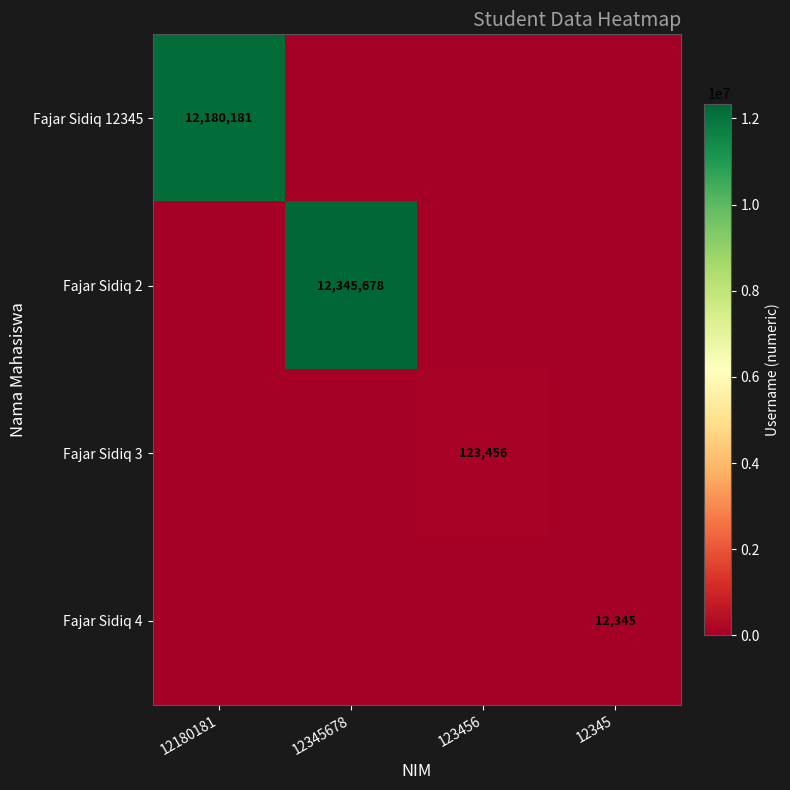

Is it true that Fajar Sidiq 4 equals 20850 at 12345?

False